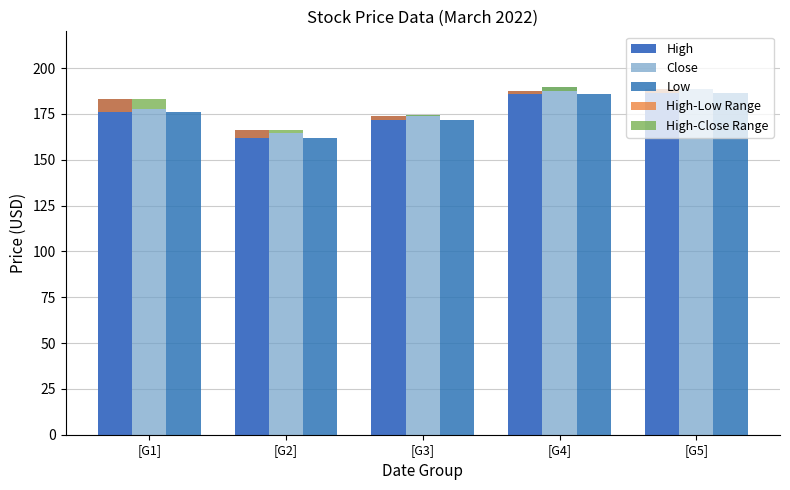

Rank the series at [G3] from lowest to highest value.

High-Close Range, High-Low Range, Low, High, Close